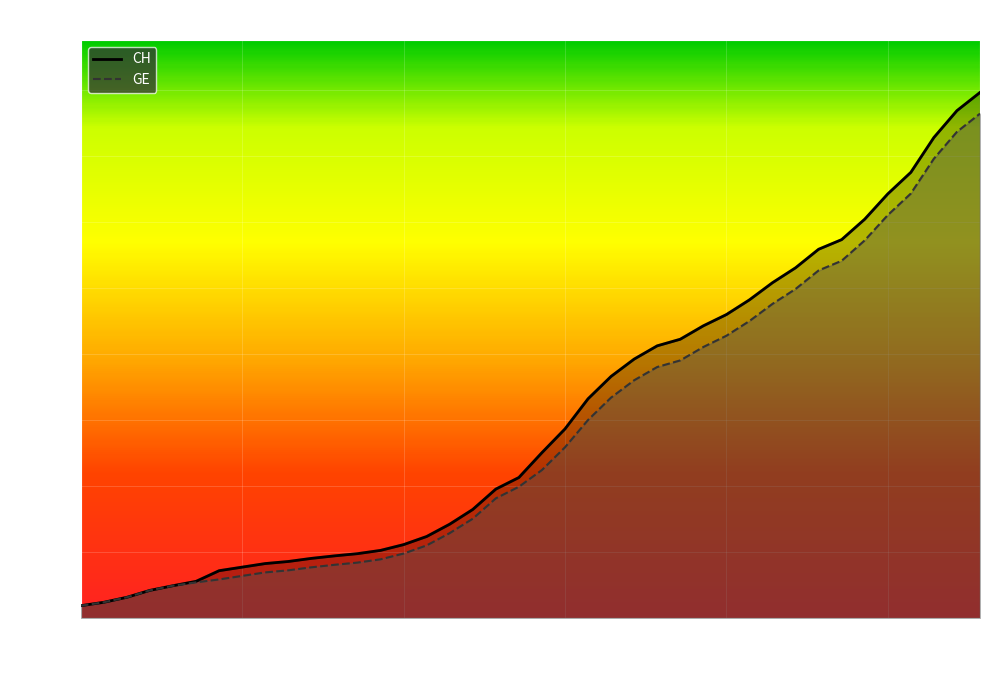

What are all the series names shown in the legend?

CH, GE